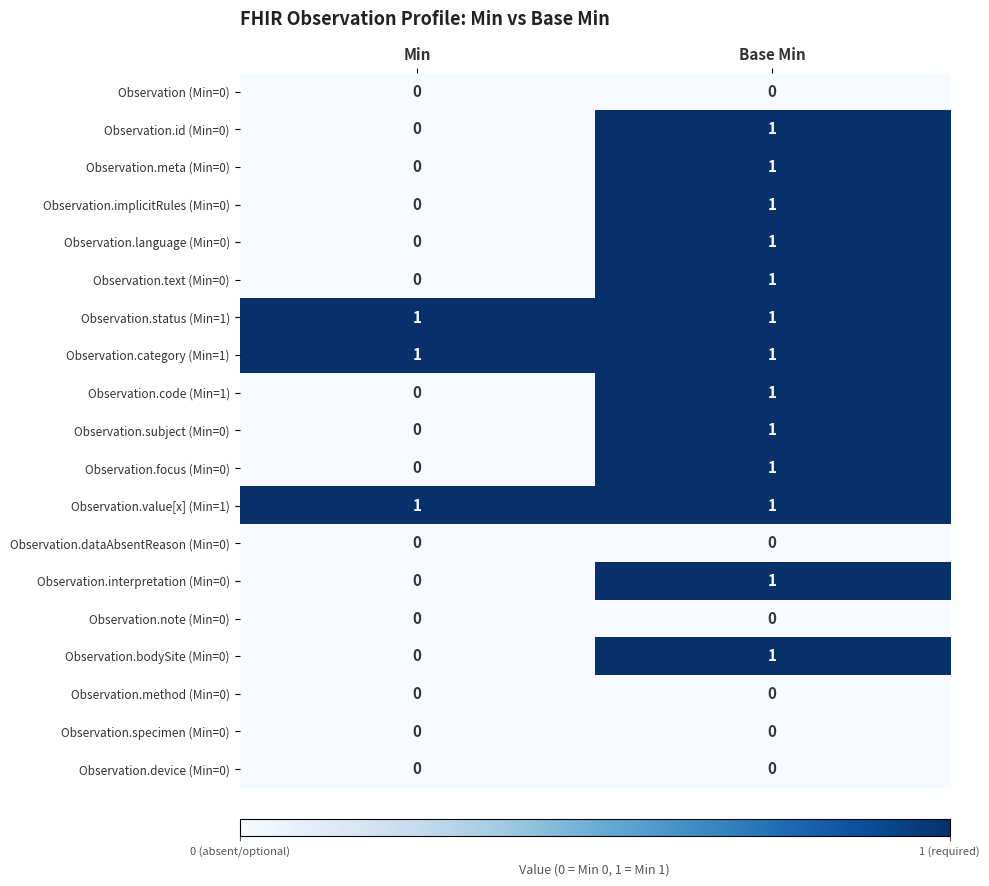

List the labels in order of Observation.id (Min=0) value, largest first.

Base Min, Min